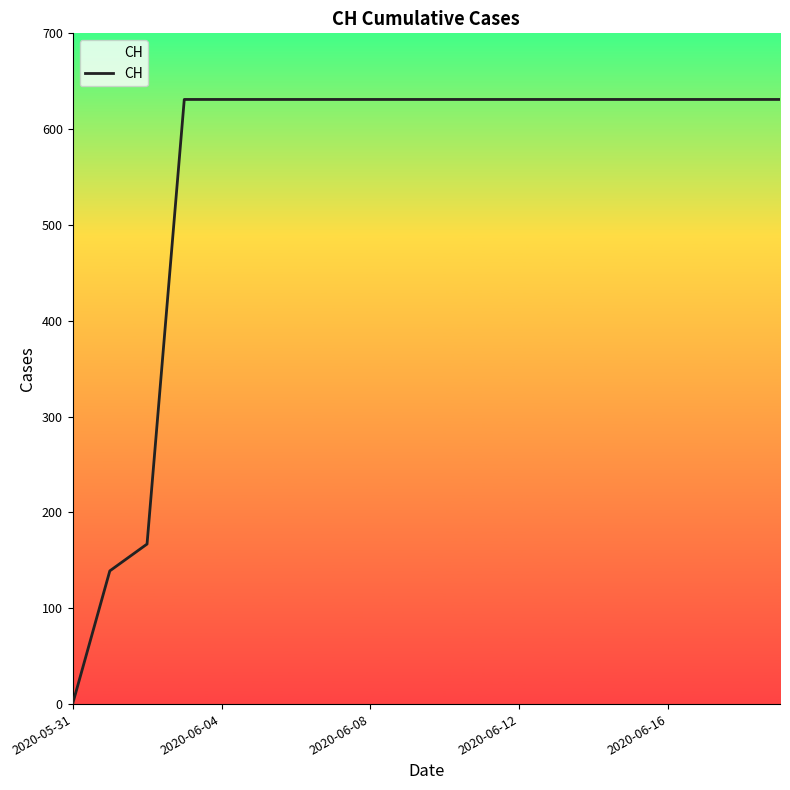

What is the difference between the maximum and minimum values?

631